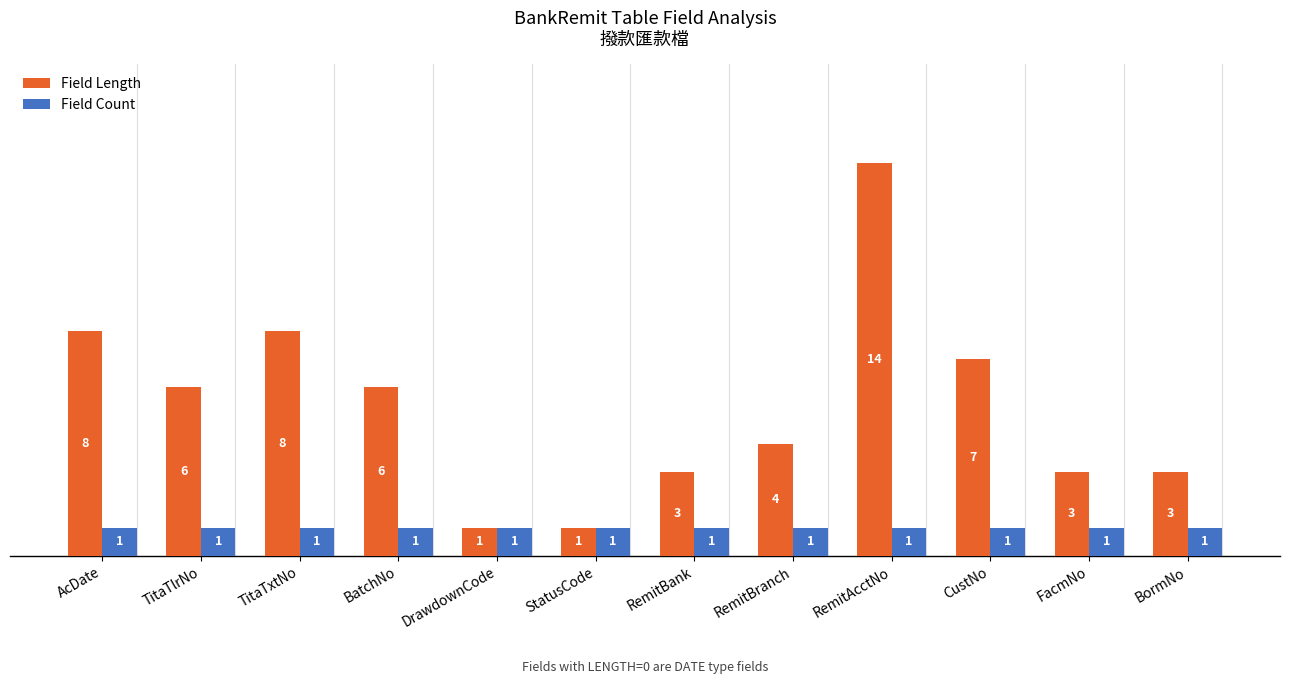

Count the number of categories in the chart.

12